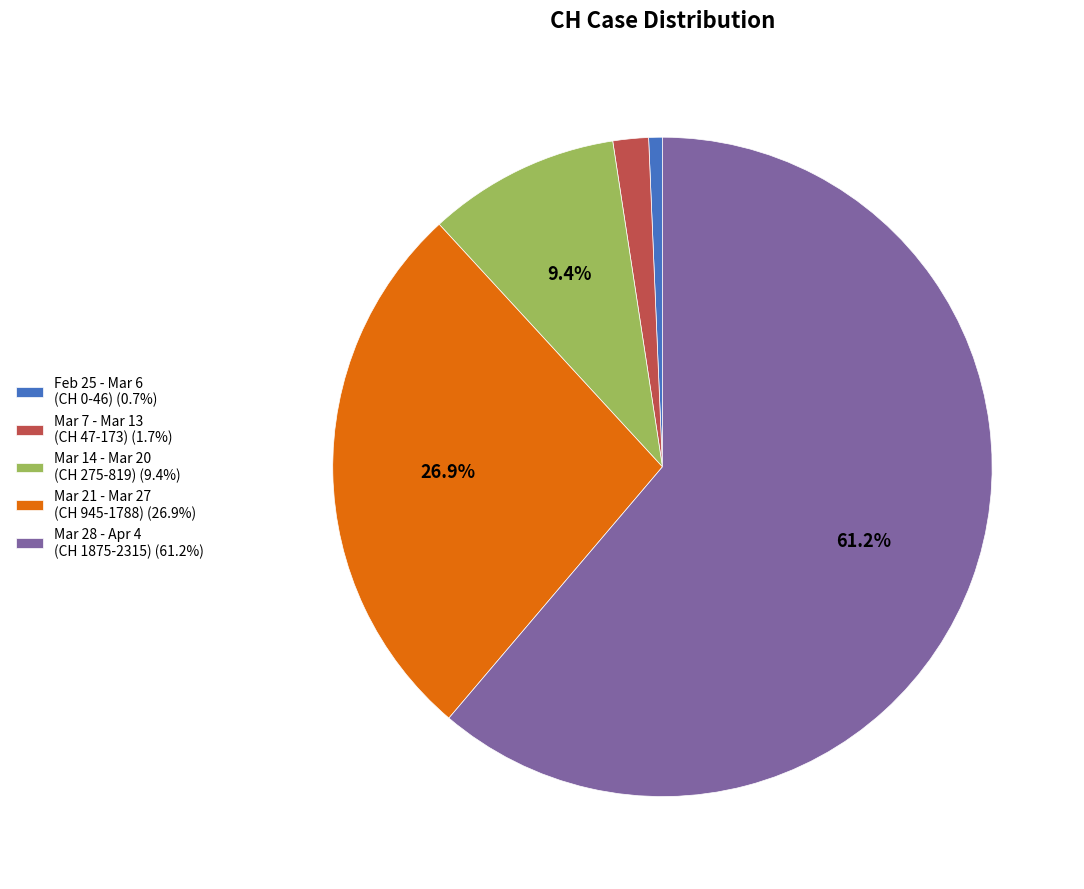

Is Mar 28 - Apr 4 (CH 1875-2315) (61.2%) the majority of the pie?

Yes